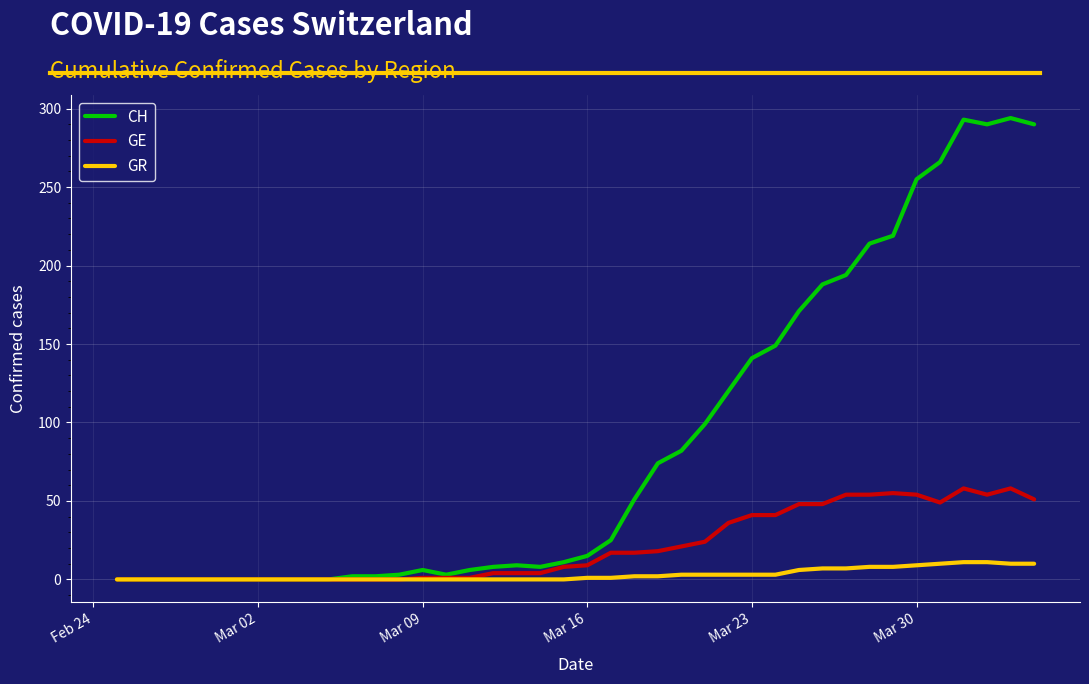

List the series in order of their overall mean, lowest first.

GR, GE, CH